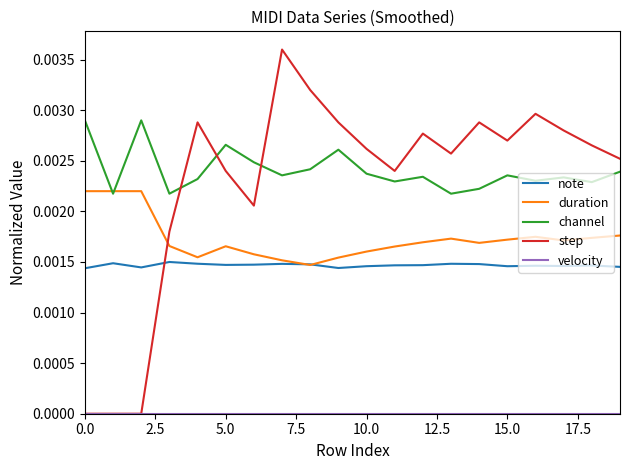

Which series has the largest total across all categories?

channel